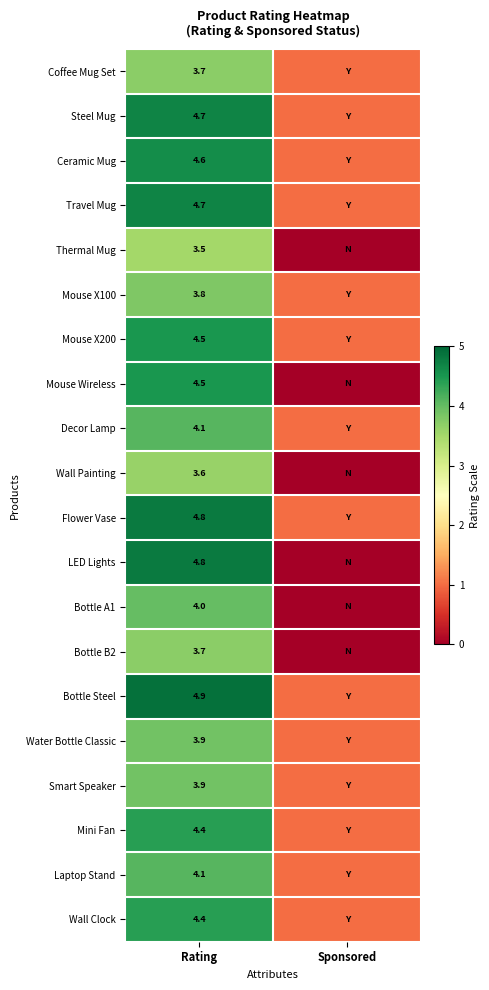

Which category has the highest value across all series?

Rating